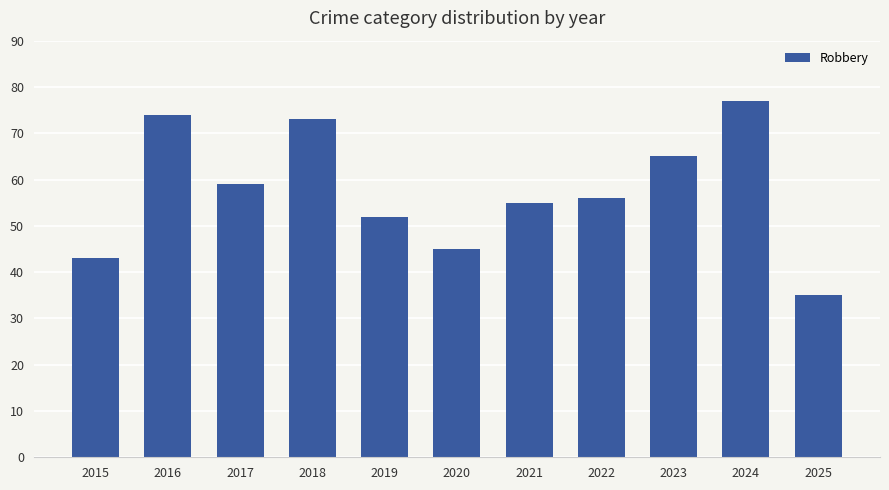

What is the sum of all values?

634